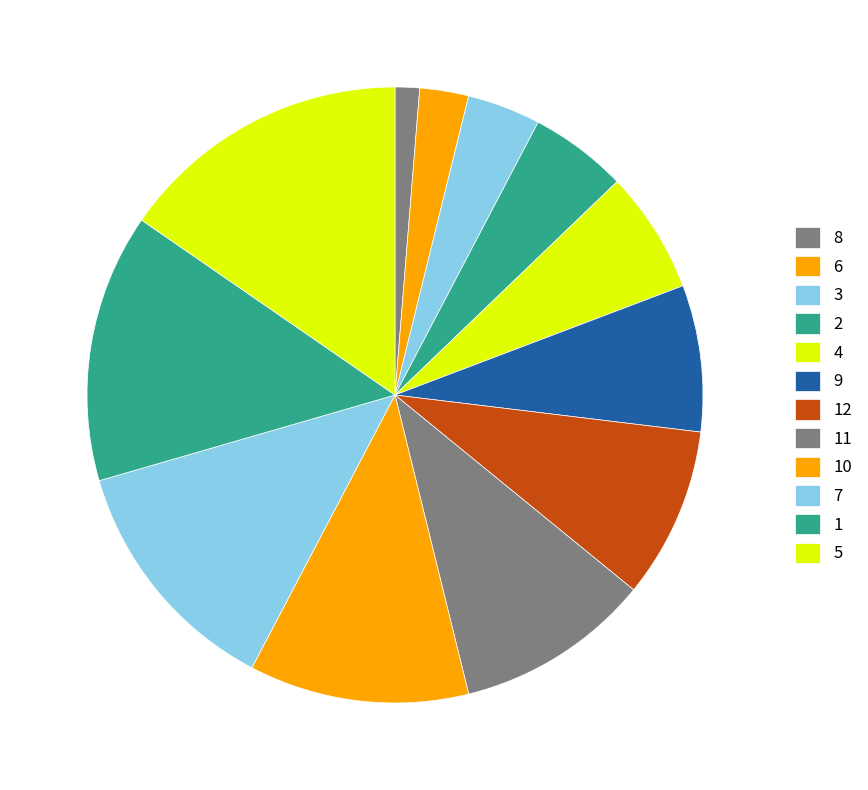

Is it true that 7 is 1% of the pie?

False